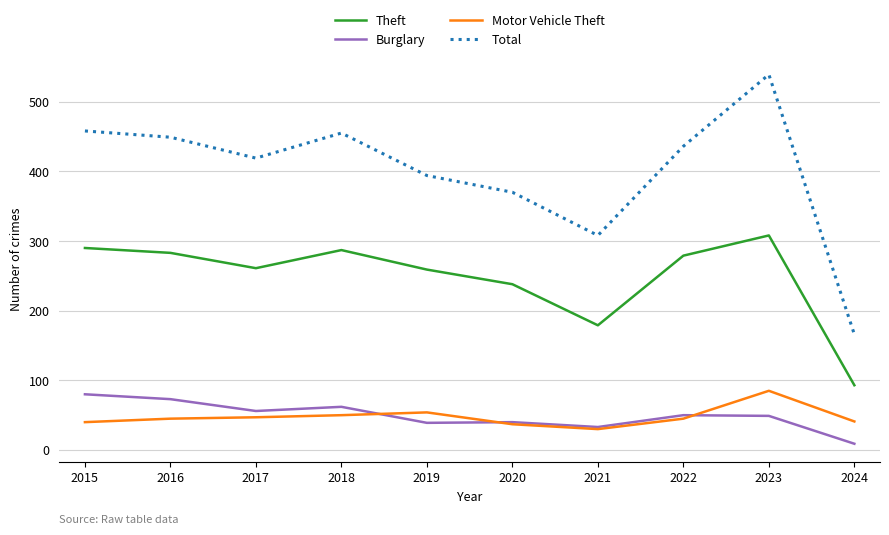

What is the minimum value shown in the chart?

9